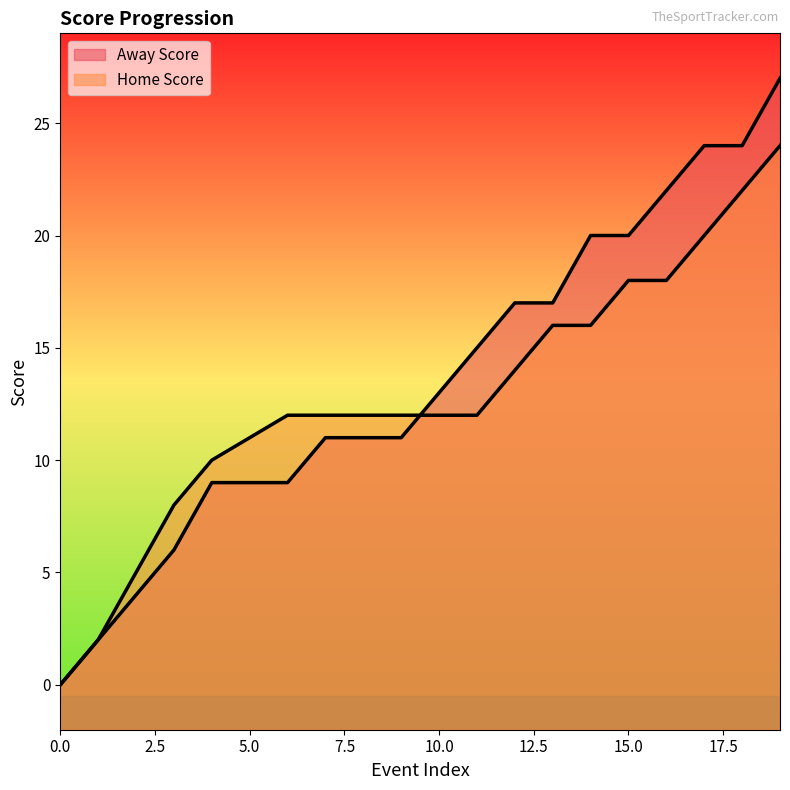

Reading left to right, transcribe all the data shown in this chart.

Away Score: 0	2	4	6	9	9	9	11	11	11	13	15	17	17	20	20	22	24	24	27
Home Score: 0	2	5	8	10	11	12	12	12	12	12	12	14	16	16	18	18	20	22	24